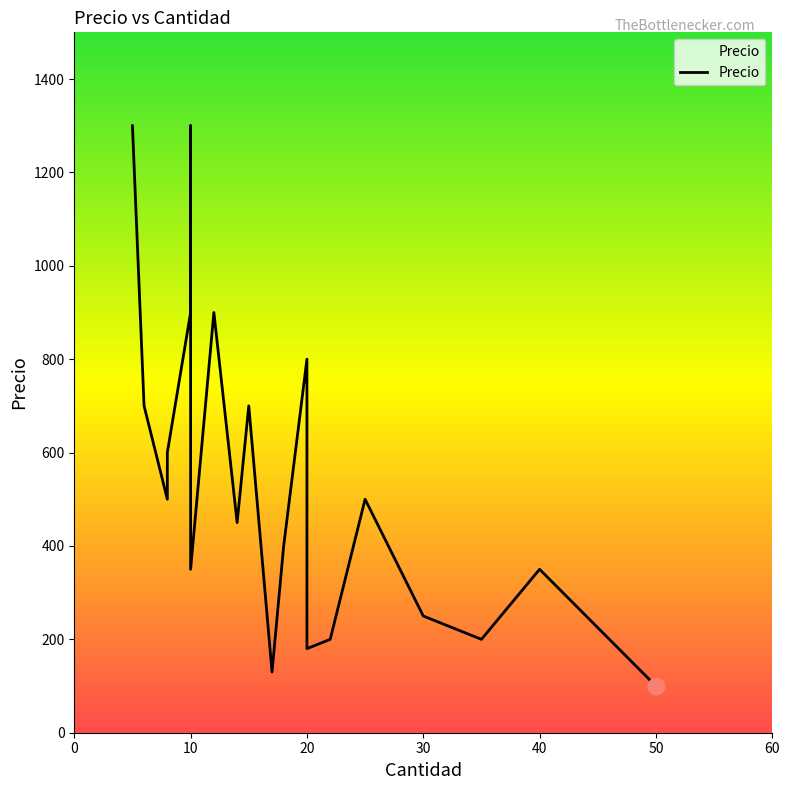

Rank the categories by value from lowest to highest.

50, 17, 20, 35, 22, 30, 40, 10, 18, 14, 25, 8, 8, 15, 6, 20, 10, 12, 5, 10